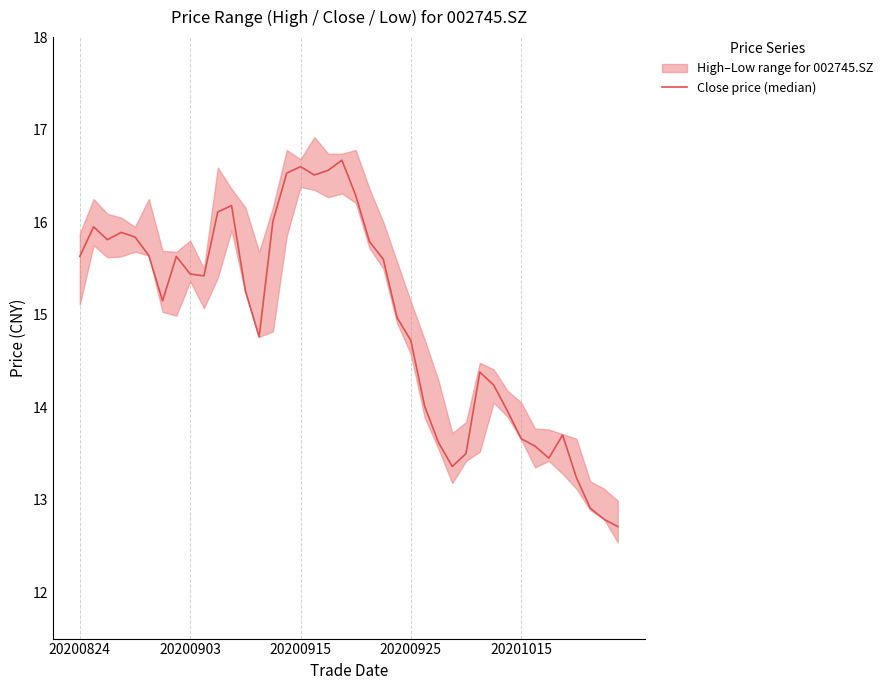

What is the sum of all values?

598.1